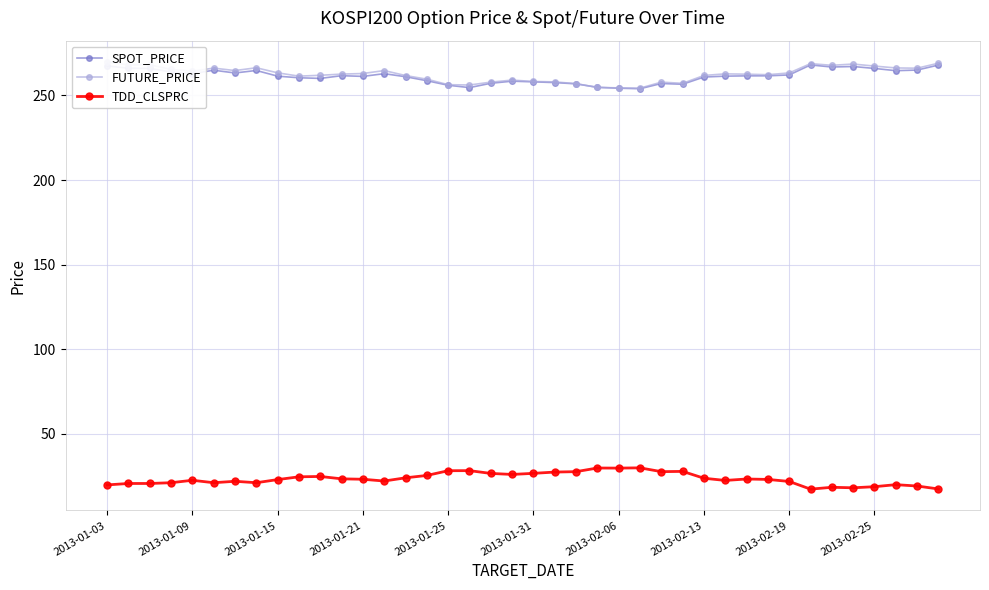

Is it true that TDD_CLSPRC equals 13.7 at 22?

False